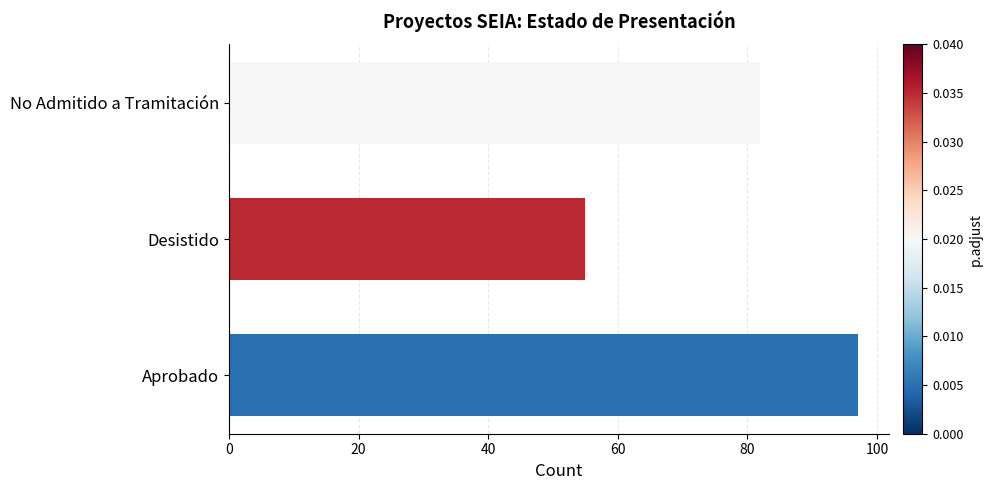

What is the difference between the second highest and minimum values?

27